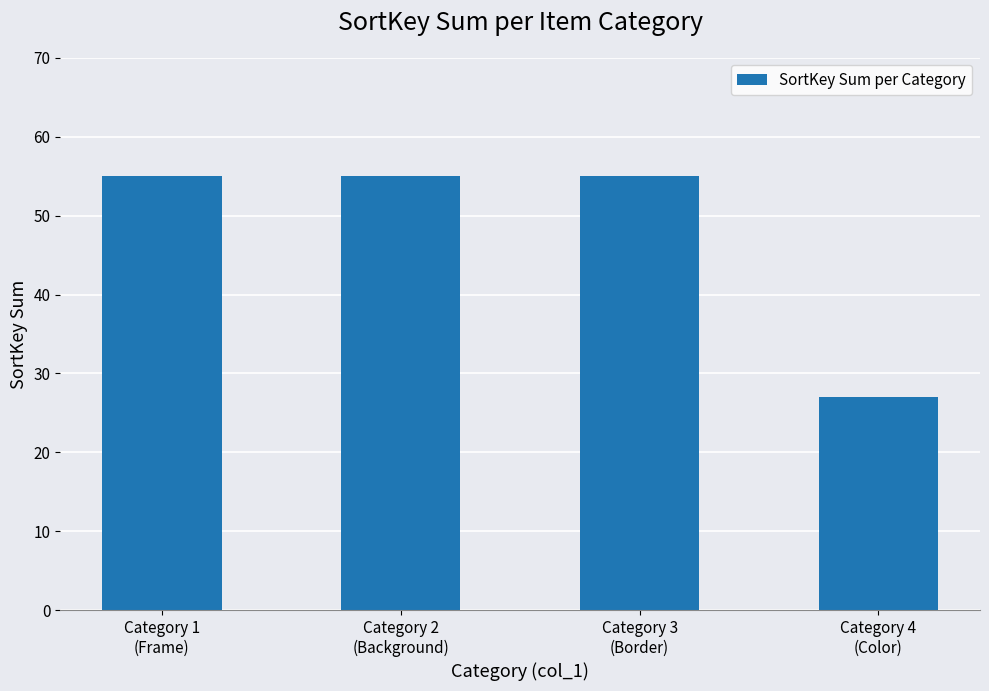

Reading left to right, list all the values displayed in this chart.

55	55	55	27